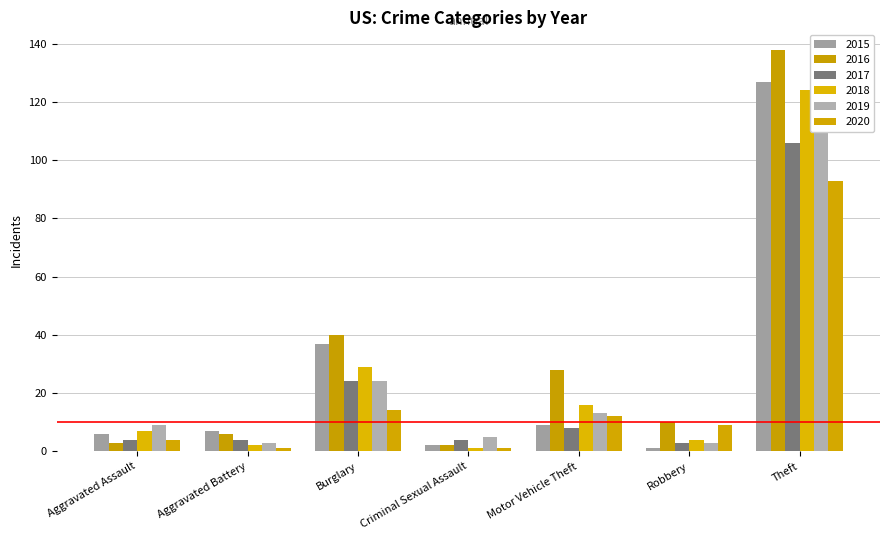

At Burglary, list the series in order from smallest to largest.

2020, 2017, 2019, 2018, 2015, 2016